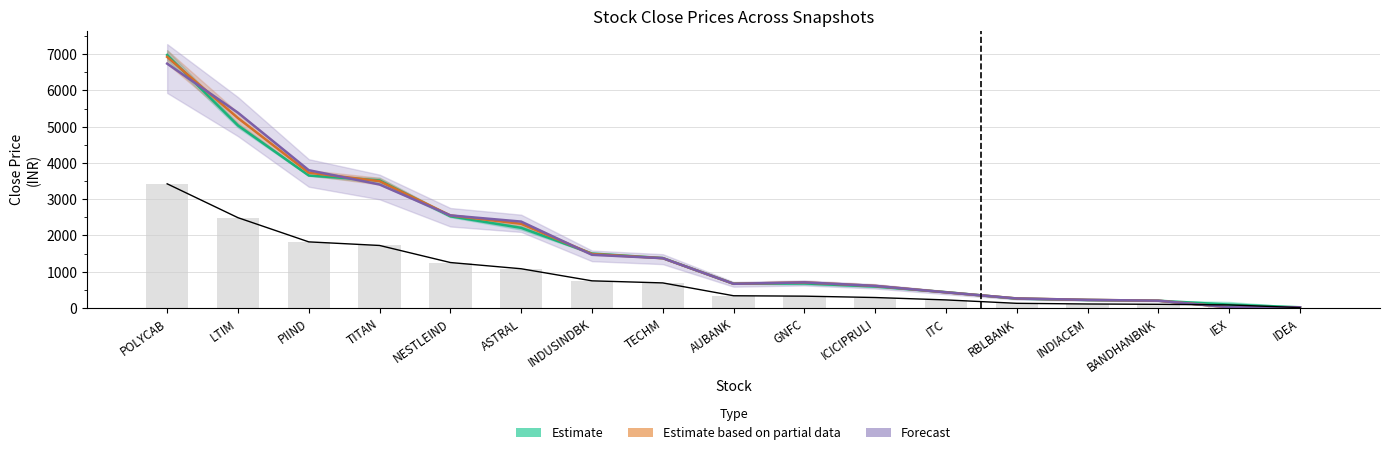

Which series changed the most between LTIM and IEX?

Forecast